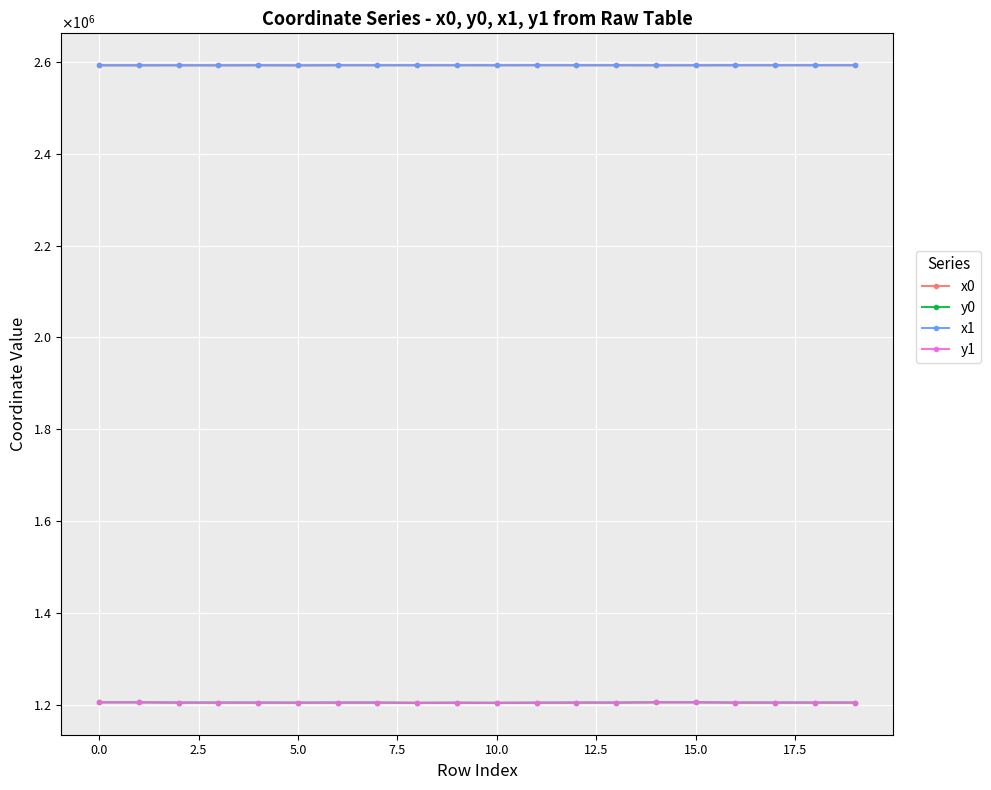

List the labels in order of y0 value, smallest first.

10, 17.5, 20.0, 11, 10.0, 7.5, 15.0, 12, 13, 12.5, 16, 17, 18, 2.5, 5.0, 19, −2.5, 0.0, 14, 15